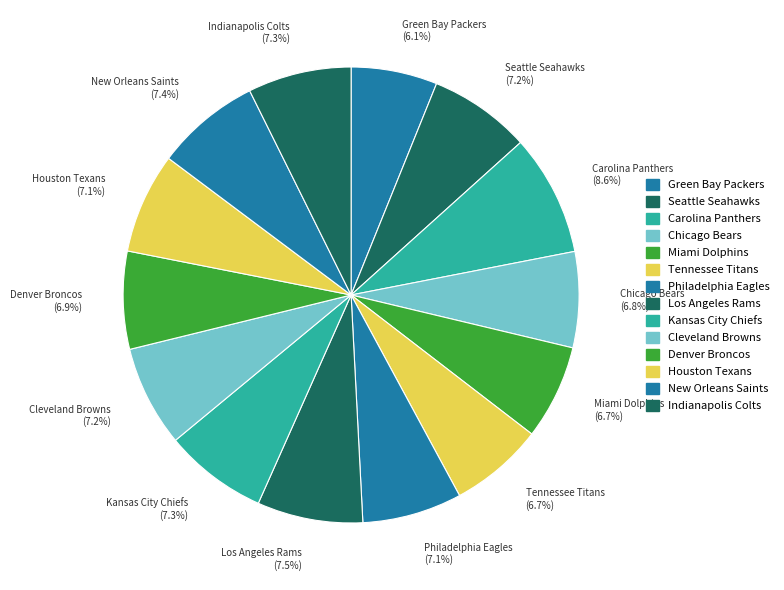

What is the smallest slice in the pie chart?

Green Bay Packers